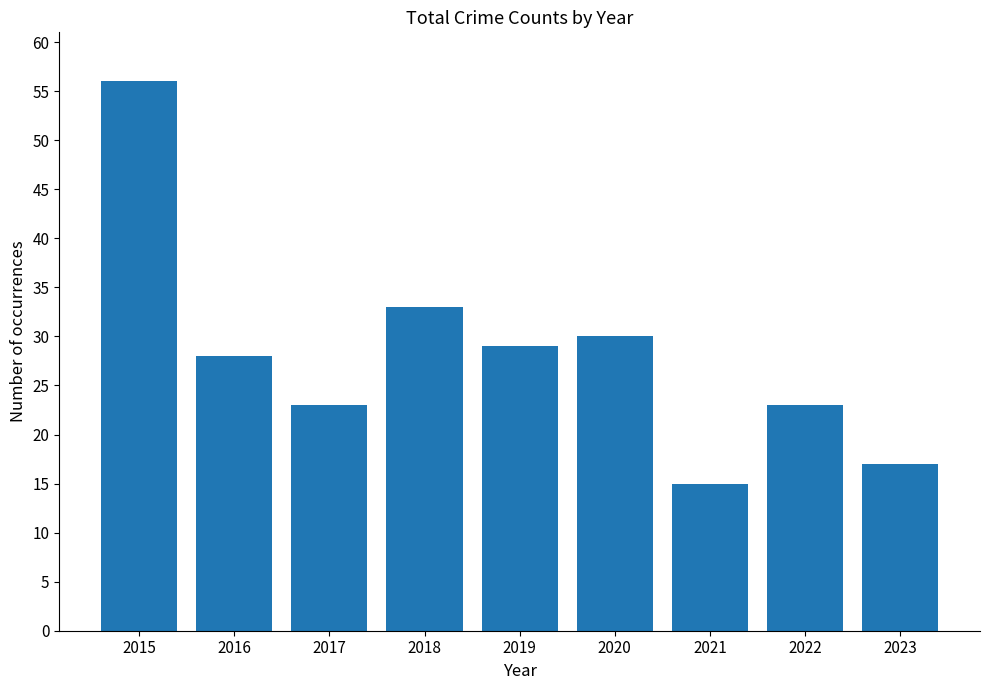

The chart shows a value of 23 at 2022. True or false?

True